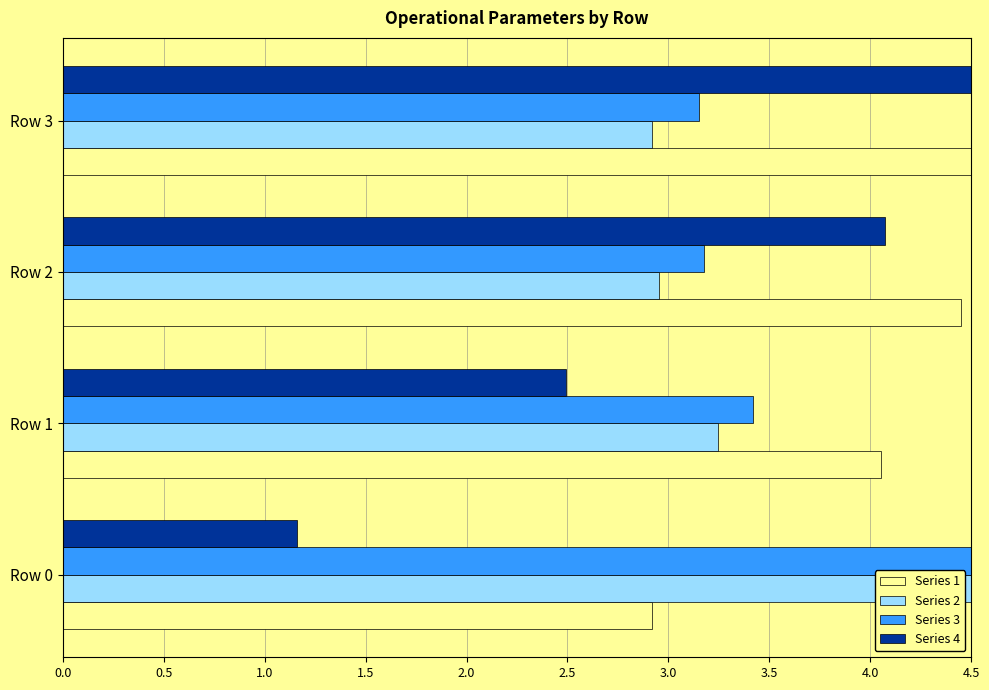

What is the total value across all series at Row 3?

15.1